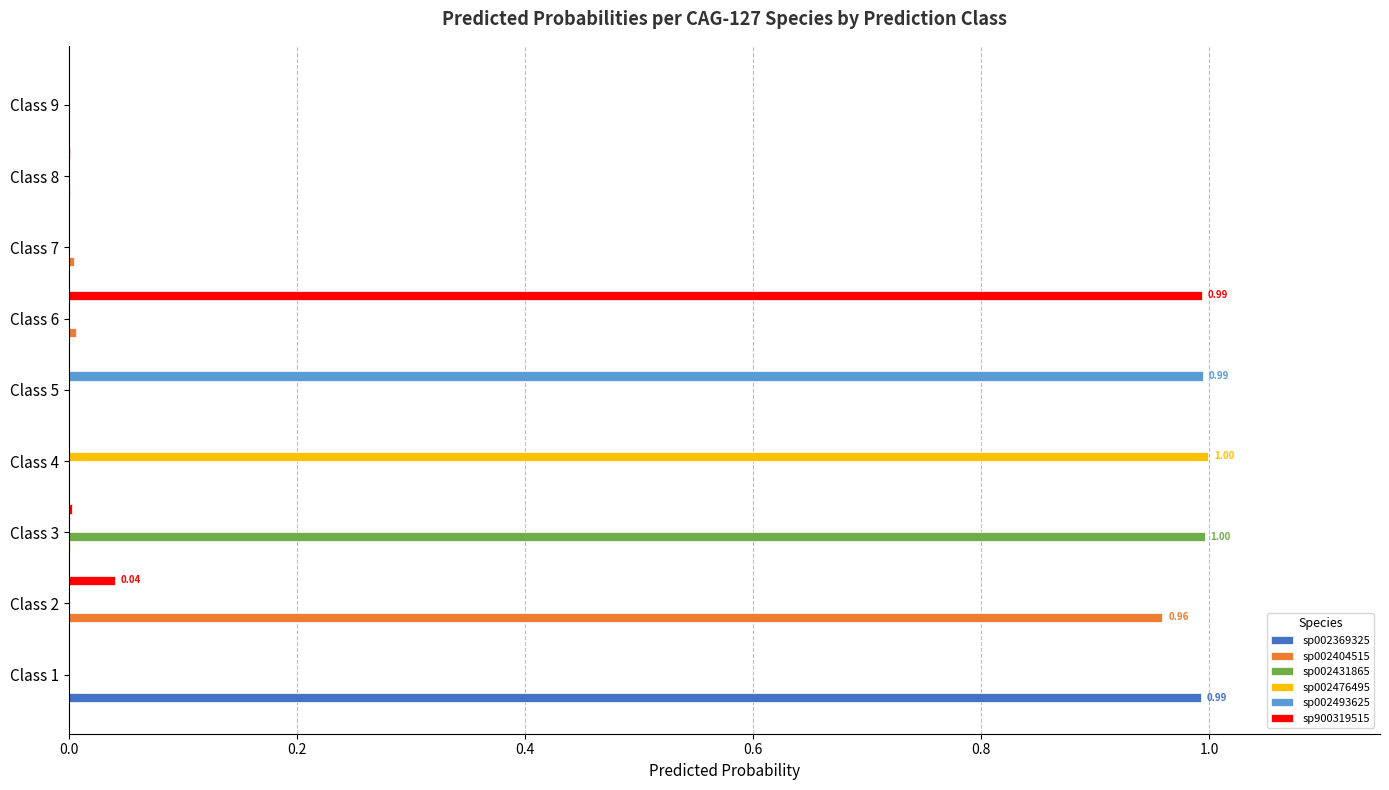

Is the value of sp002476495 at Class 6 greater than the value of sp900319515 at Class 6?

No